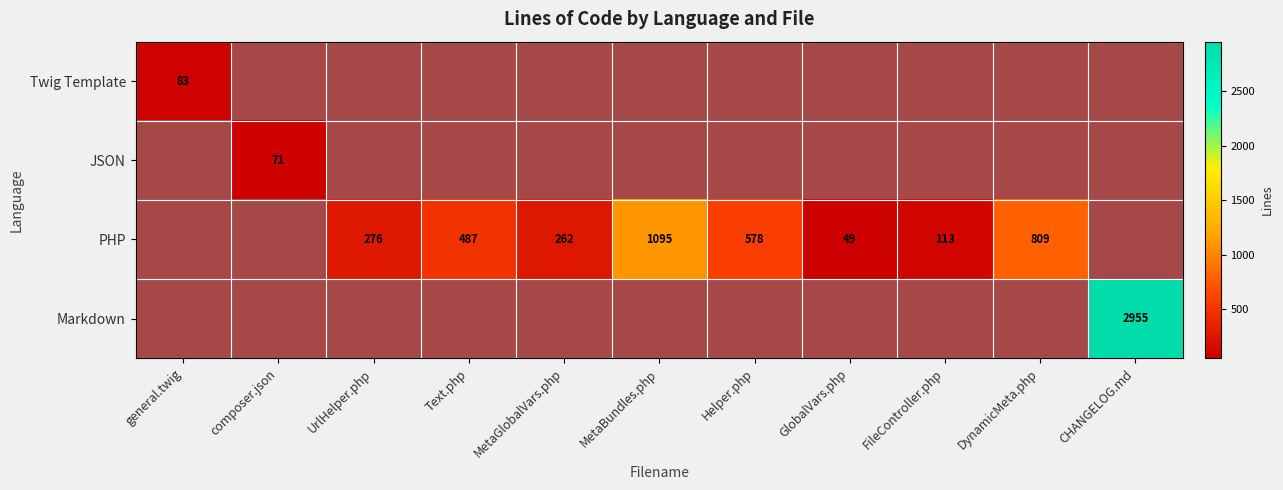

Which has a higher value, general.twig or GlobalVars.php?

general.twig